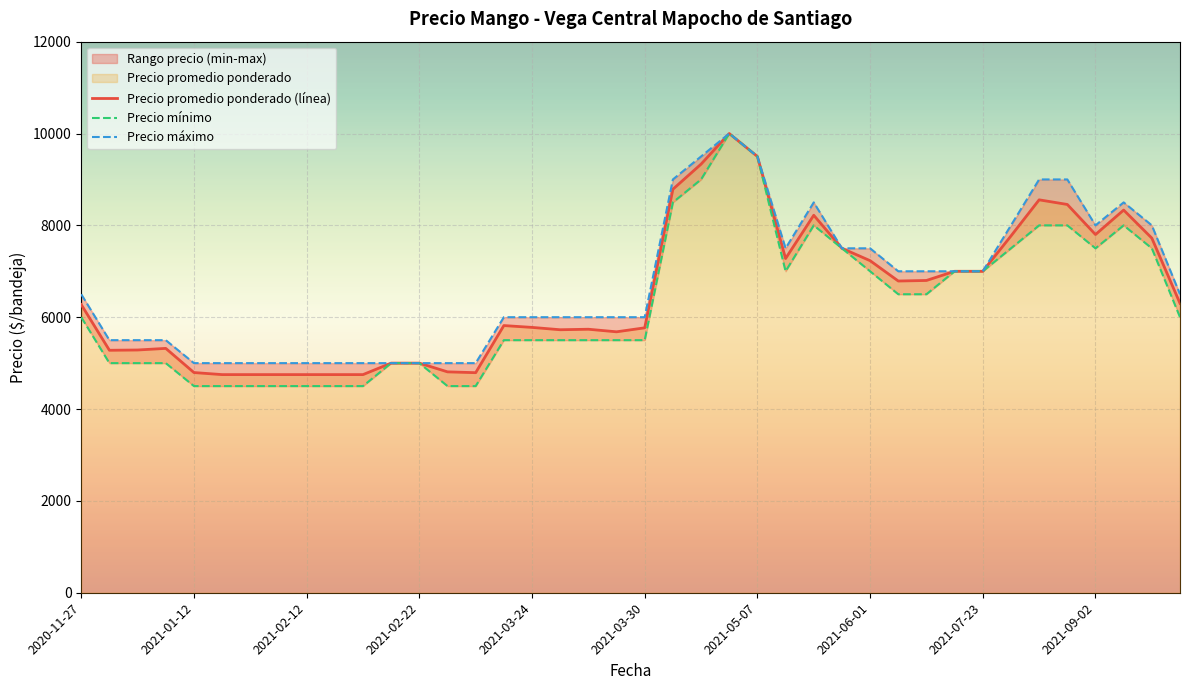

At how many categories does at least one series exceed 8265?

8